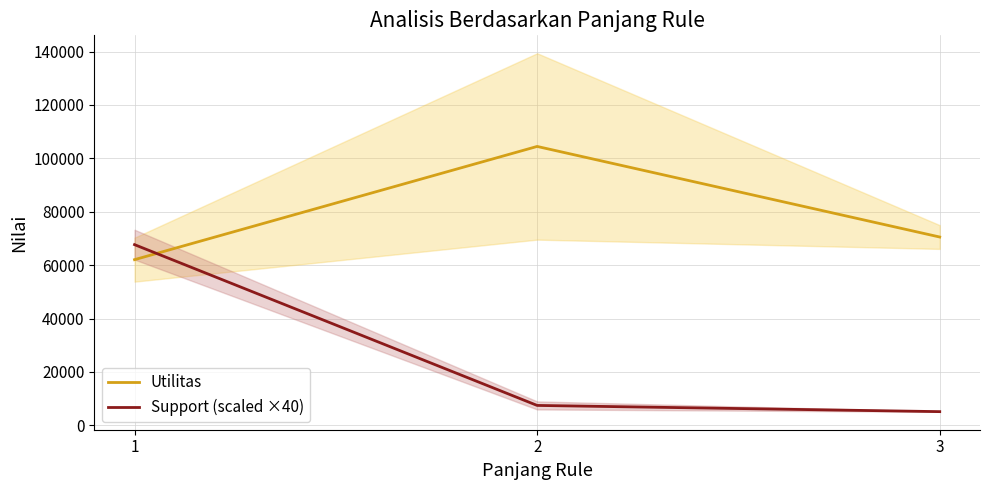

What is the value of the Utilitas point at the 2nd from the left?

104468.9